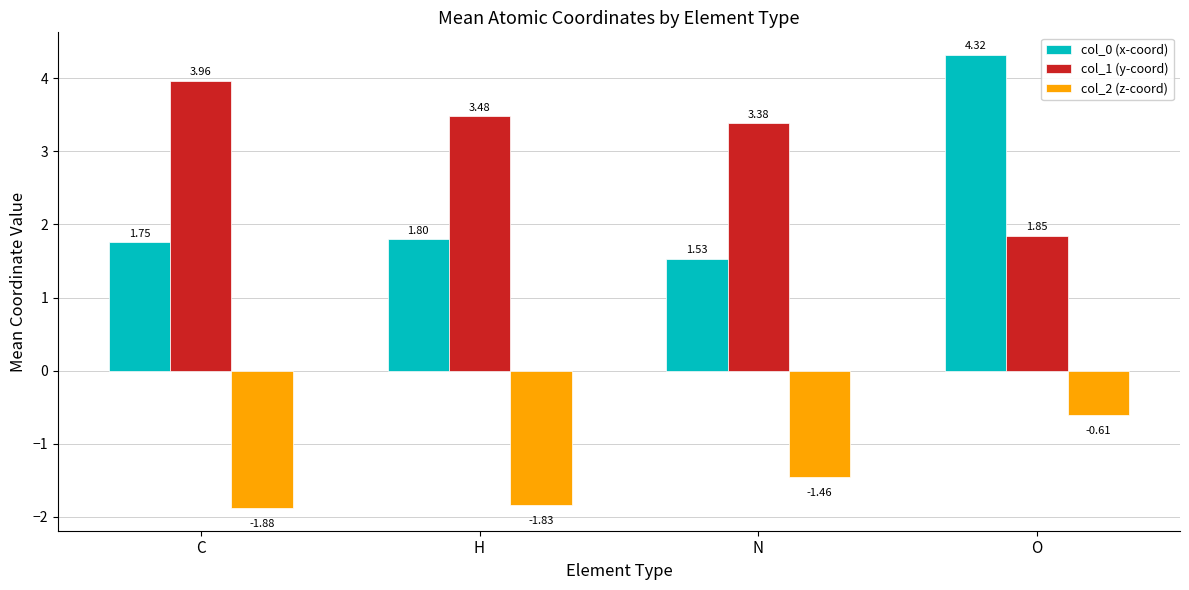

What is the total value across all series at H?

3.4